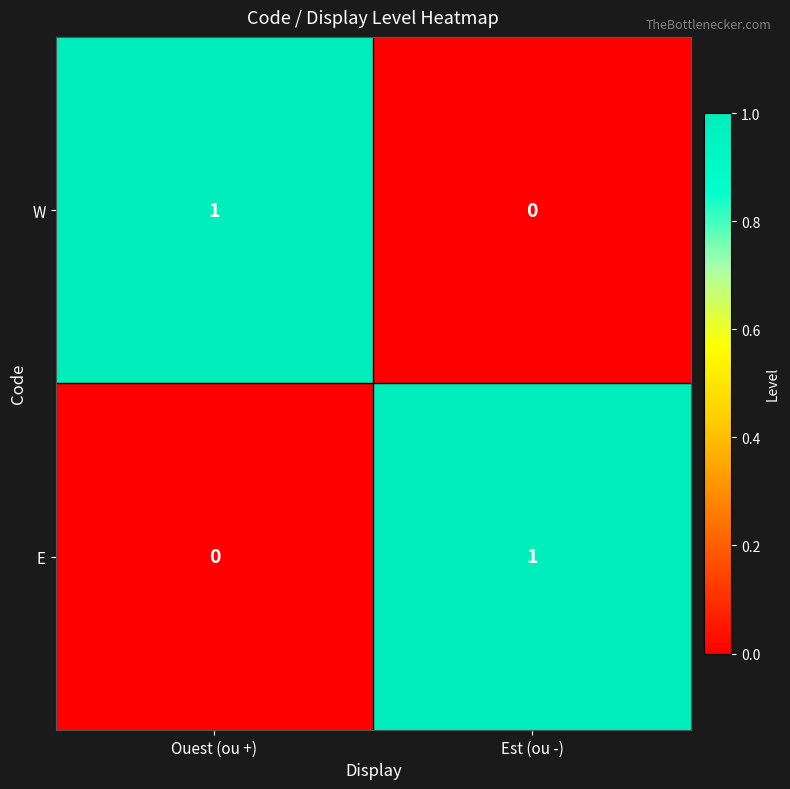

Reading right to left, extract all data points from this chart.

W: 0	1
E: 1	0